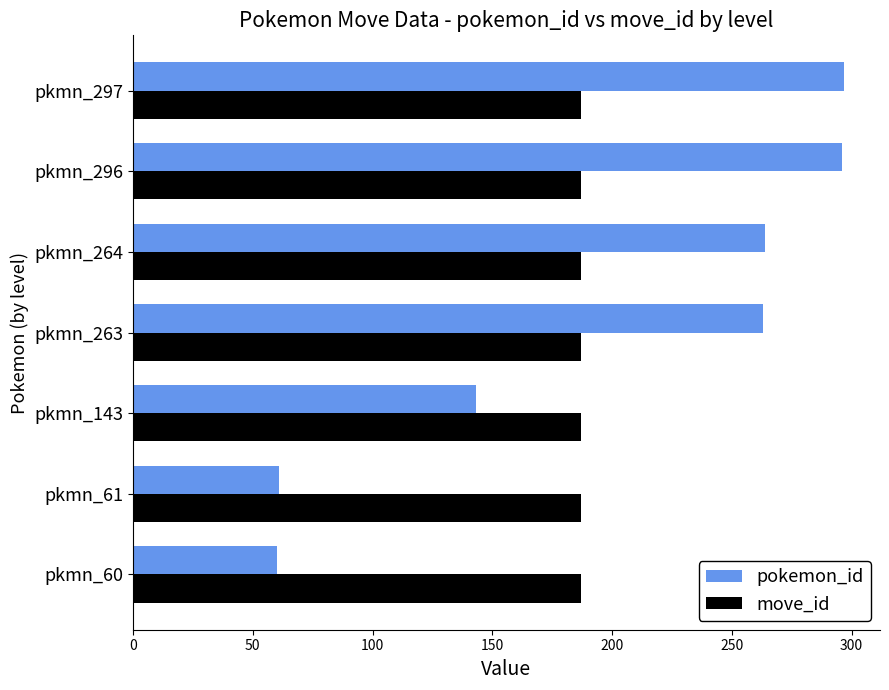

Rank the series at pkmn_264 from highest to lowest value.

pokemon_id, move_id